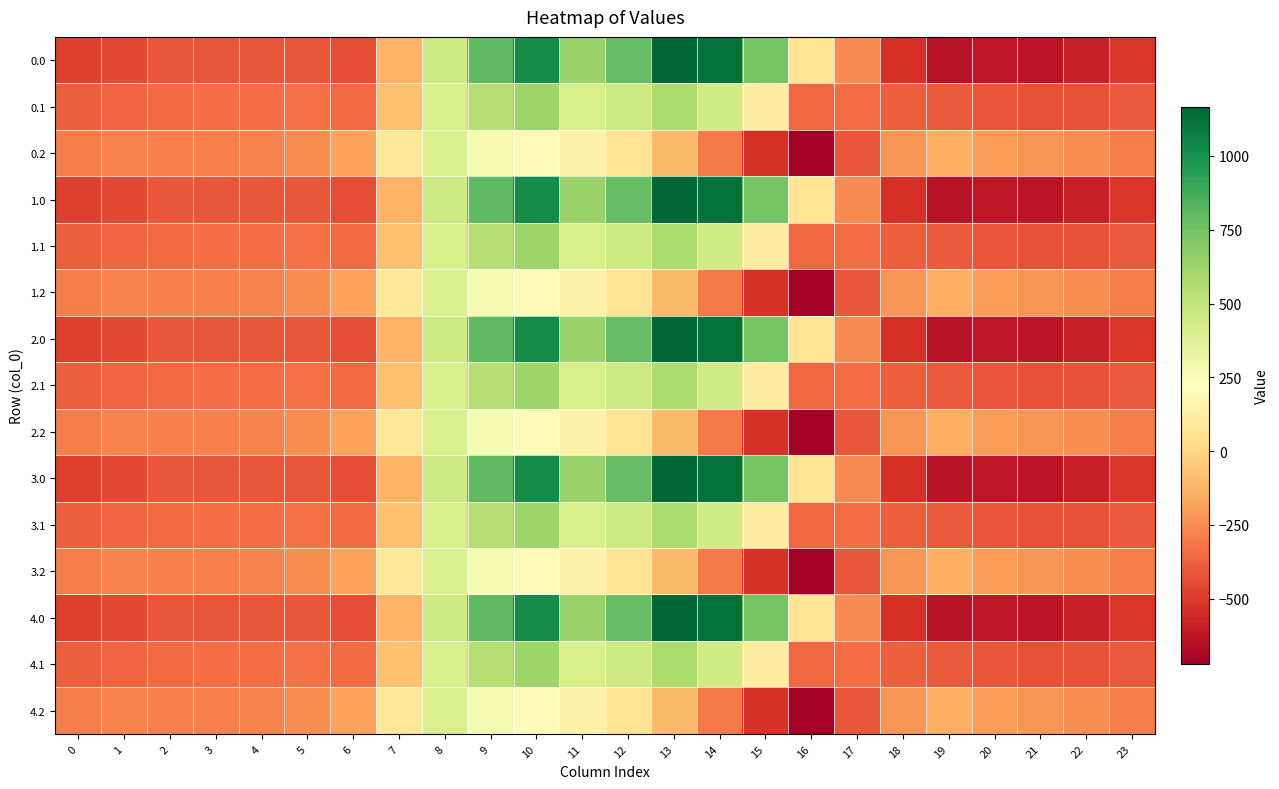

What is the spread (max minus min) of values at 4?

130.5